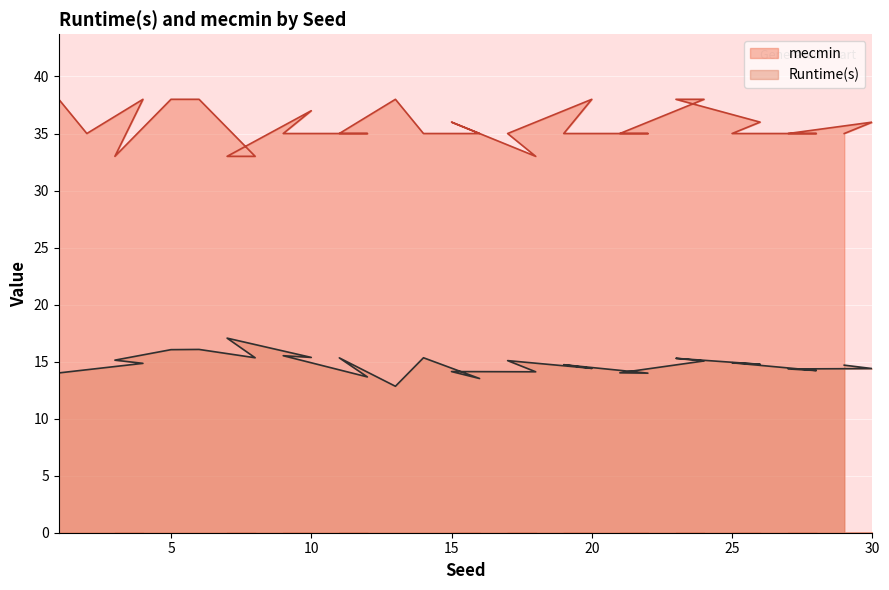

Is it true that mecmin equals 38.0 at 20?

True